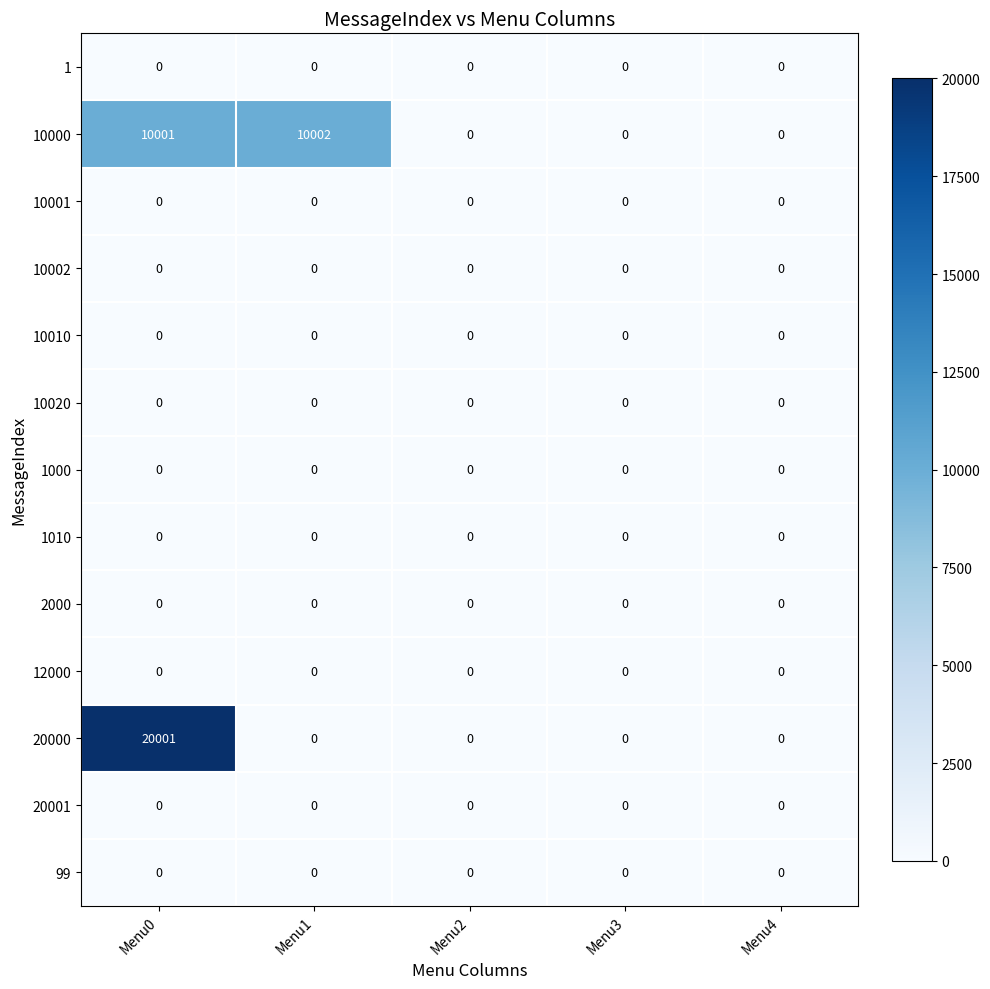

At which category is the sum across all series the highest?

Menu0